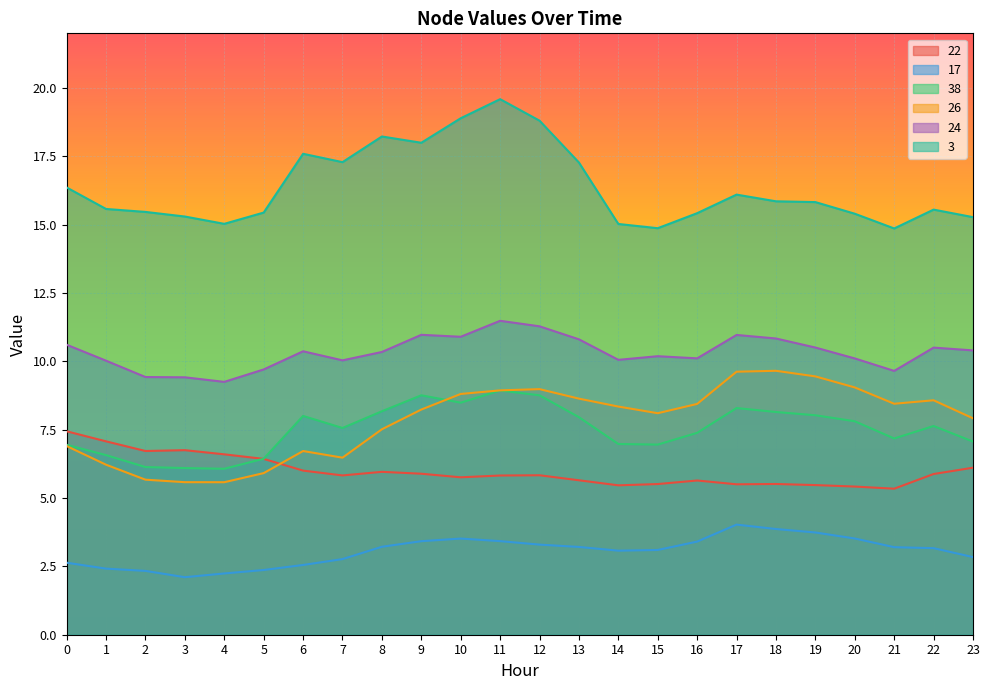

Reading left to right, transcribe all the data shown in this chart.

22: 7.4	7.1	6.7	6.8	6.6	6.4	6.0	5.8	6.0	5.9	5.8	5.8	5.8	5.6	5.5	5.5	5.6	5.5	5.5	5.5	5.4	5.3	5.9	6.1
17: 2.6	2.4	2.3	2.1	2.2	2.4	2.6	2.8	3.2	3.4	3.5	3.4	3.3	3.2	3.1	3.1	3.4	4.0	3.9	3.7	3.5	3.2	3.2	2.8
38: 6.9	6.6	6.1	6.1	6.1	6.4	8.0	7.6	8.2	8.8	8.5	8.9	8.8	8.0	7.0	7.0	7.4	8.3	8.1	8.0	7.8	7.2	7.6	7.1
26: 6.9	6.2	5.7	5.6	5.6	5.9	6.7	6.5	7.5	8.2	8.8	8.9	9.0	8.6	8.3	8.1	8.4	9.6	9.7	9.4	9.0	8.4	8.6	7.9
24: 10.6	10.0	9.4	9.4	9.2	9.7	10.4	10.0	10.3	11.0	10.9	11.5	11.3	10.8	10.1	10.2	10.1	11.0	10.8	10.5	10.1	9.7	10.5	10.4
3: 16.4	15.6	15.5	15.3	15.0	15.4	17.6	17.3	18.2	18.0	18.9	19.6	18.8	17.3	15.0	14.9	15.4	16.1	15.9	15.8	15.4	14.9	15.6	15.3